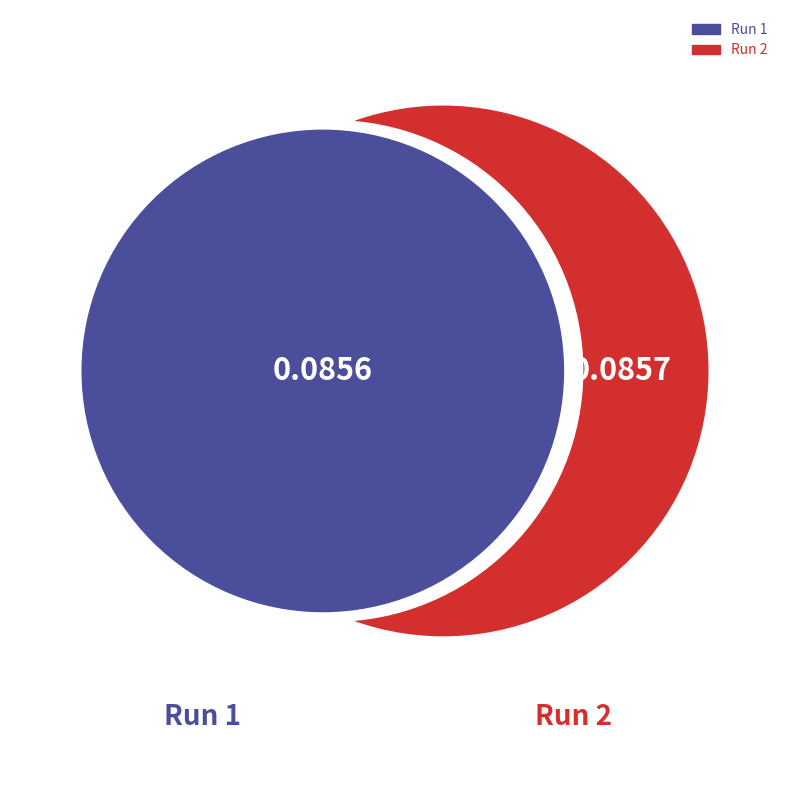

What is the majority slice?

Run 2